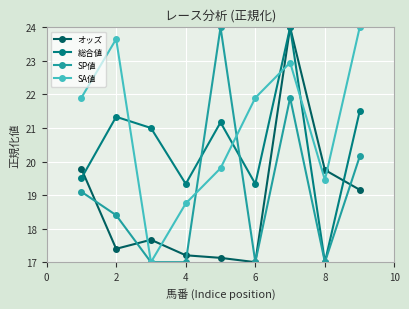

Which series has the largest total across all categories?

SA値